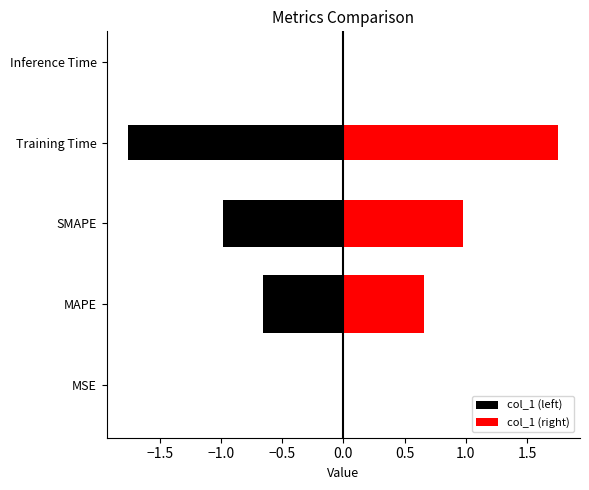

Rank the series by their maximum value, from lowest to highest.

col_1 (left), col_1 (right)